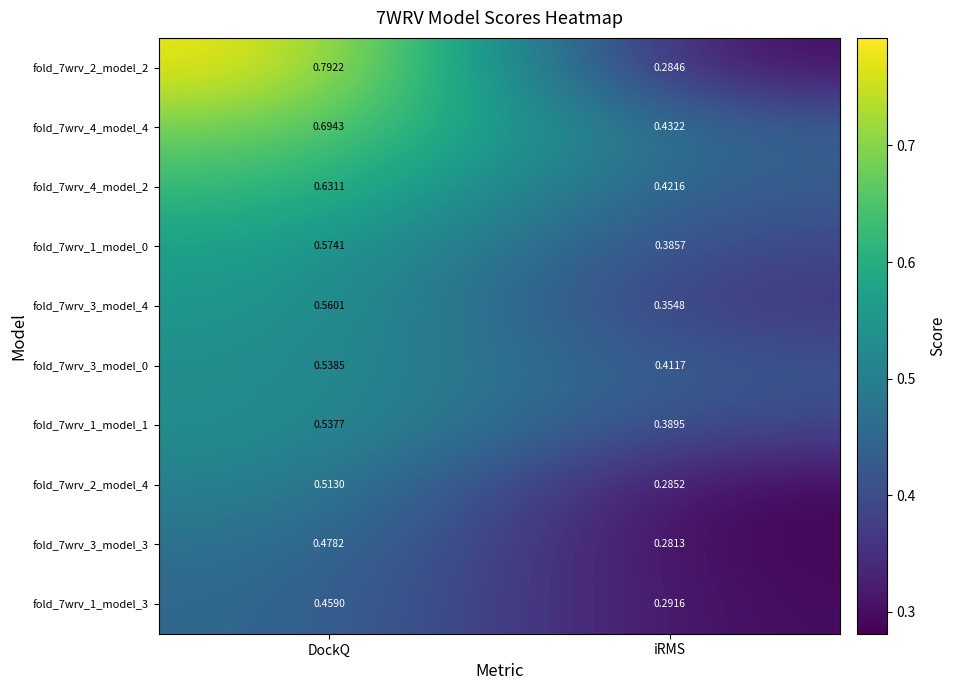

Rank the series at DockQ from highest to lowest value.

fold_7wrv_2_model_2, fold_7wrv_4_model_4, fold_7wrv_4_model_2, fold_7wrv_1_model_0, fold_7wrv_3_model_4, fold_7wrv_3_model_0, fold_7wrv_1_model_1, fold_7wrv_2_model_4, fold_7wrv_3_model_3, fold_7wrv_1_model_3